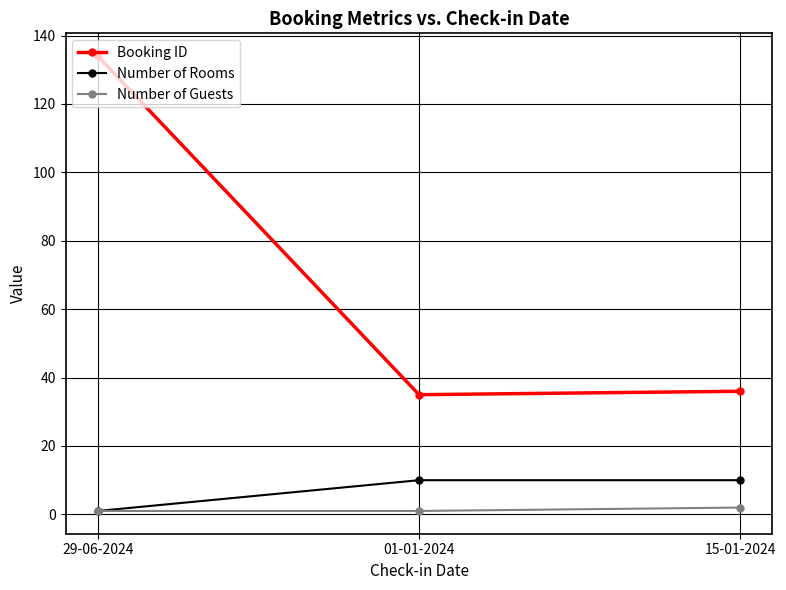

What position from the right is 15-01-2024?

1